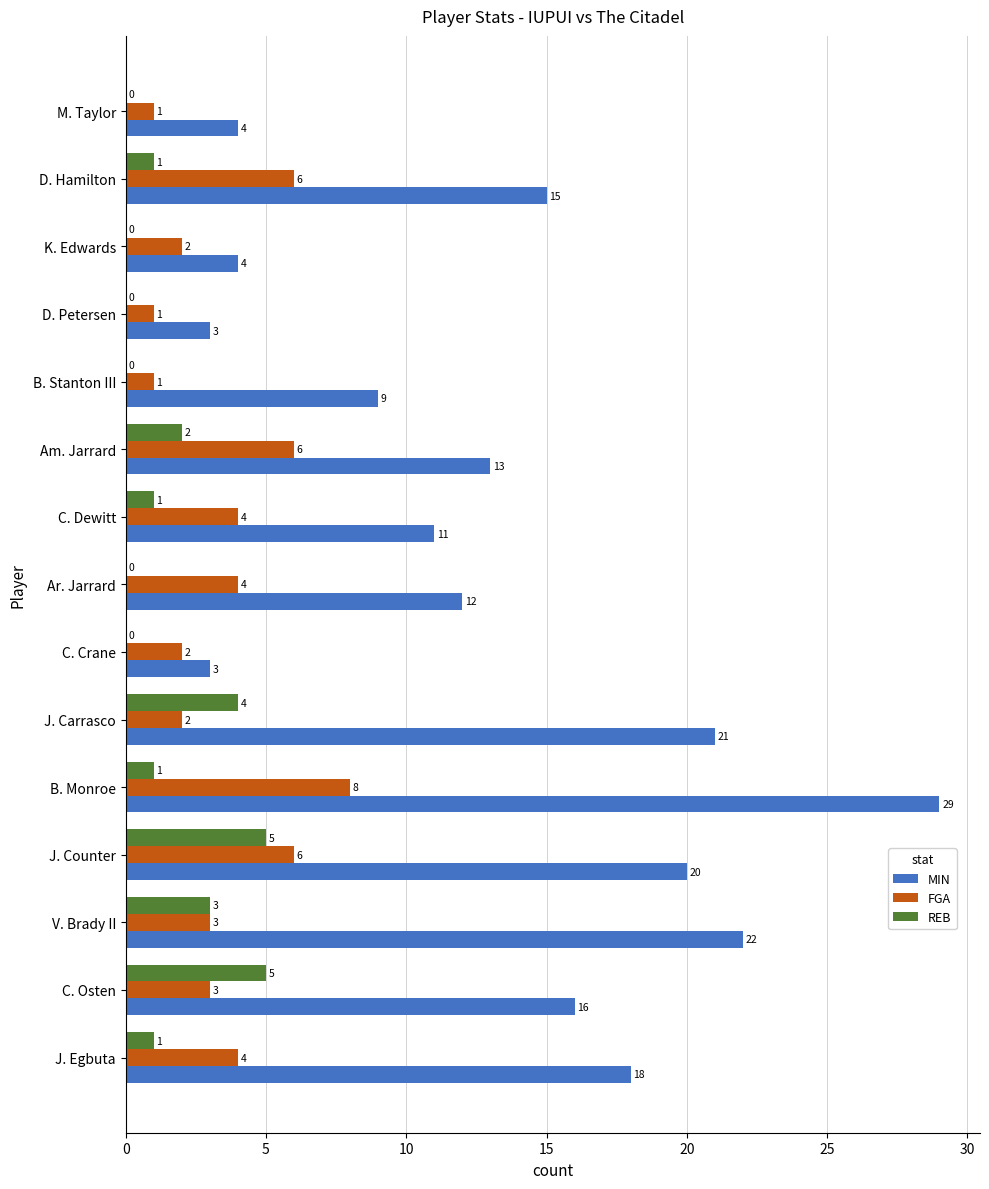

What is the total value across all series at B. Stanton III?

10